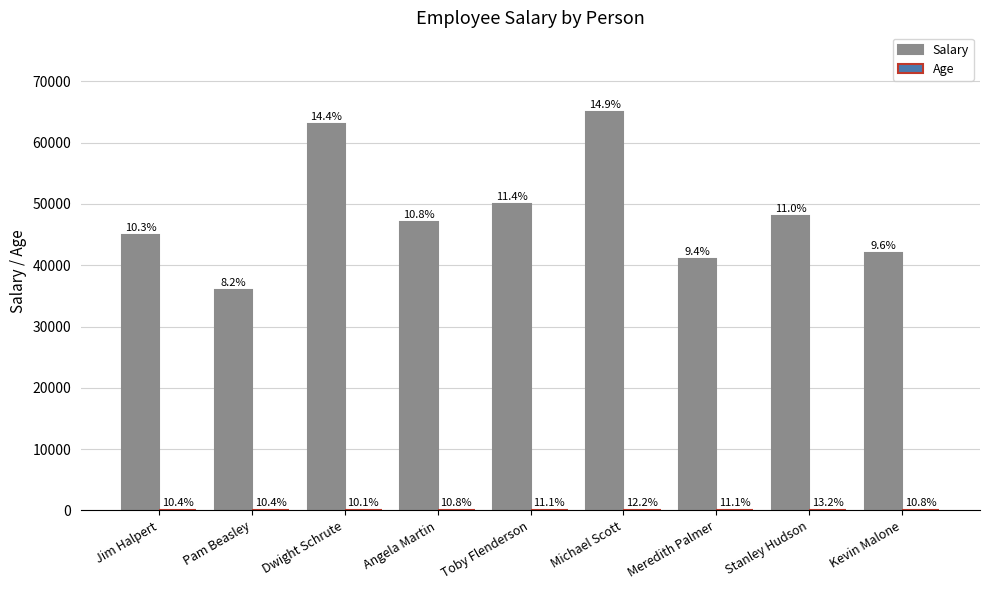

At which label does Age first exceed 31?

Toby Flenderson